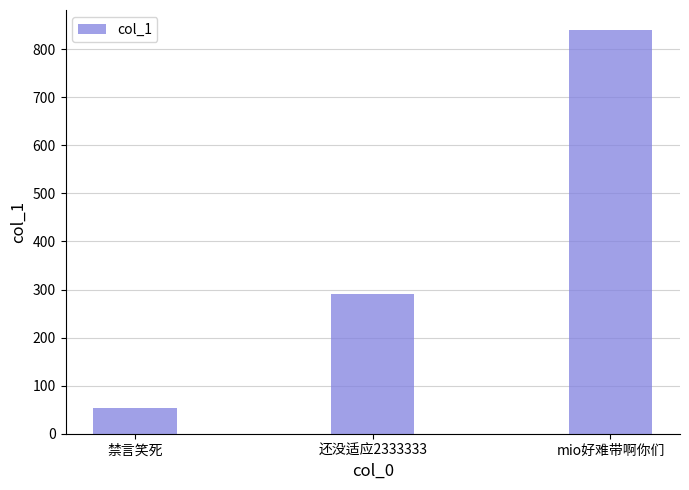

Is it true that the value at 还没适应2333333 is 436.9?

False